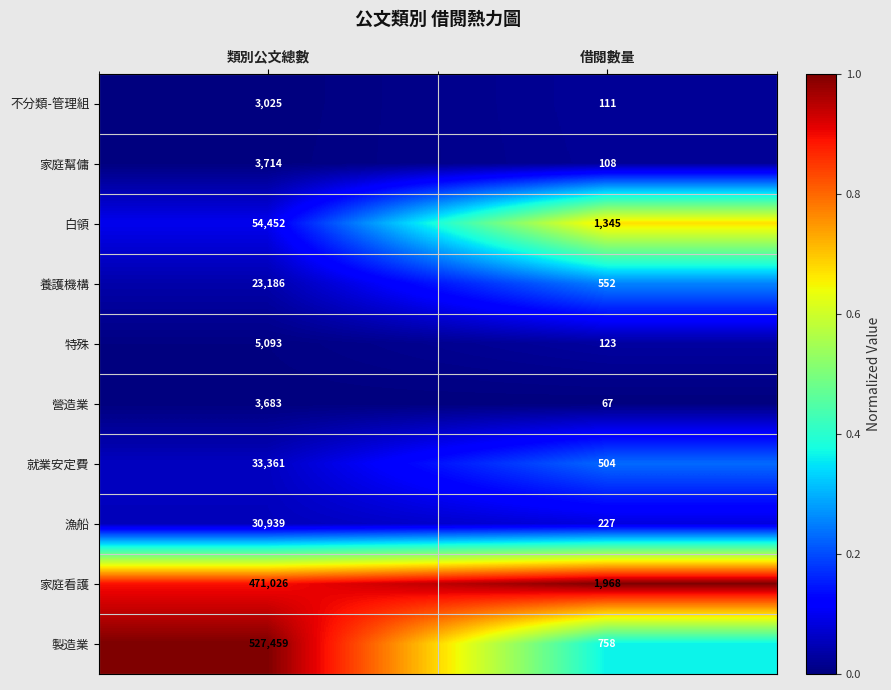

The value of 家庭看護 at 借閱數量 is 2933. True or false?

False